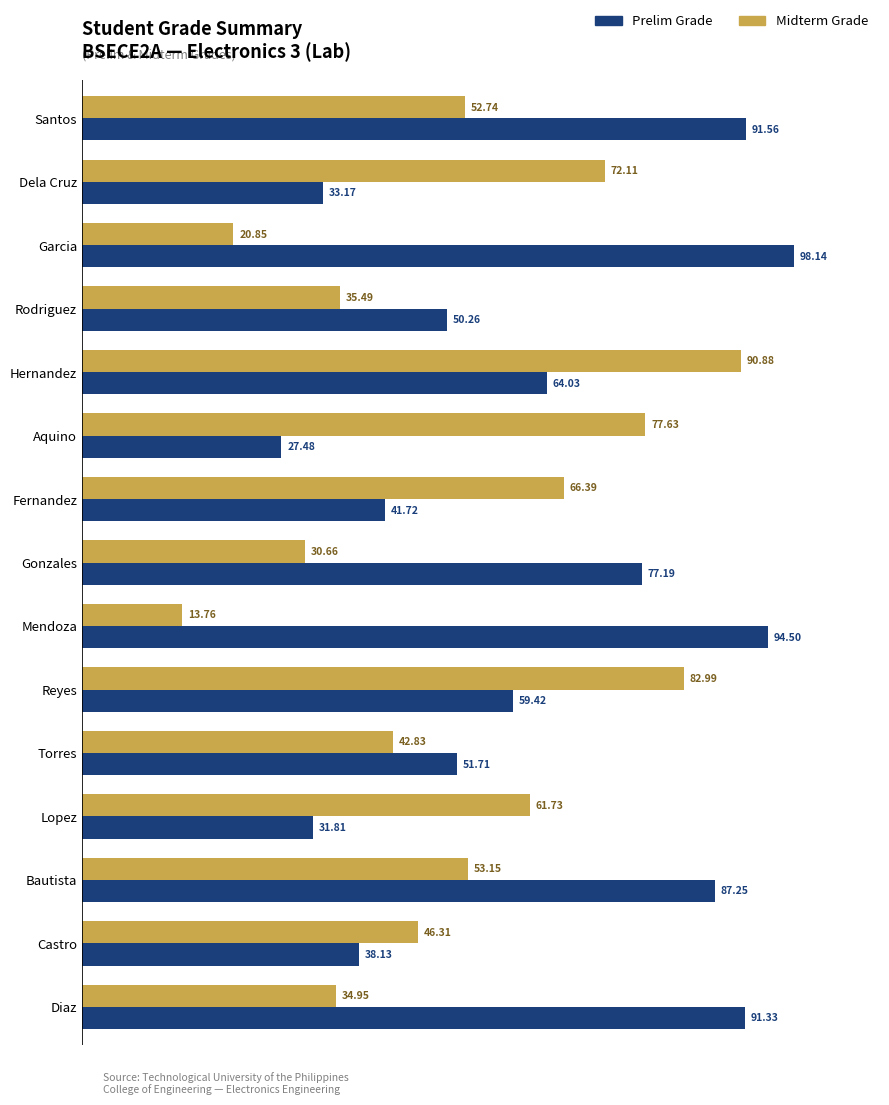

Between Garcia and Reyes, which series saw the biggest shift?

Midterm Grade